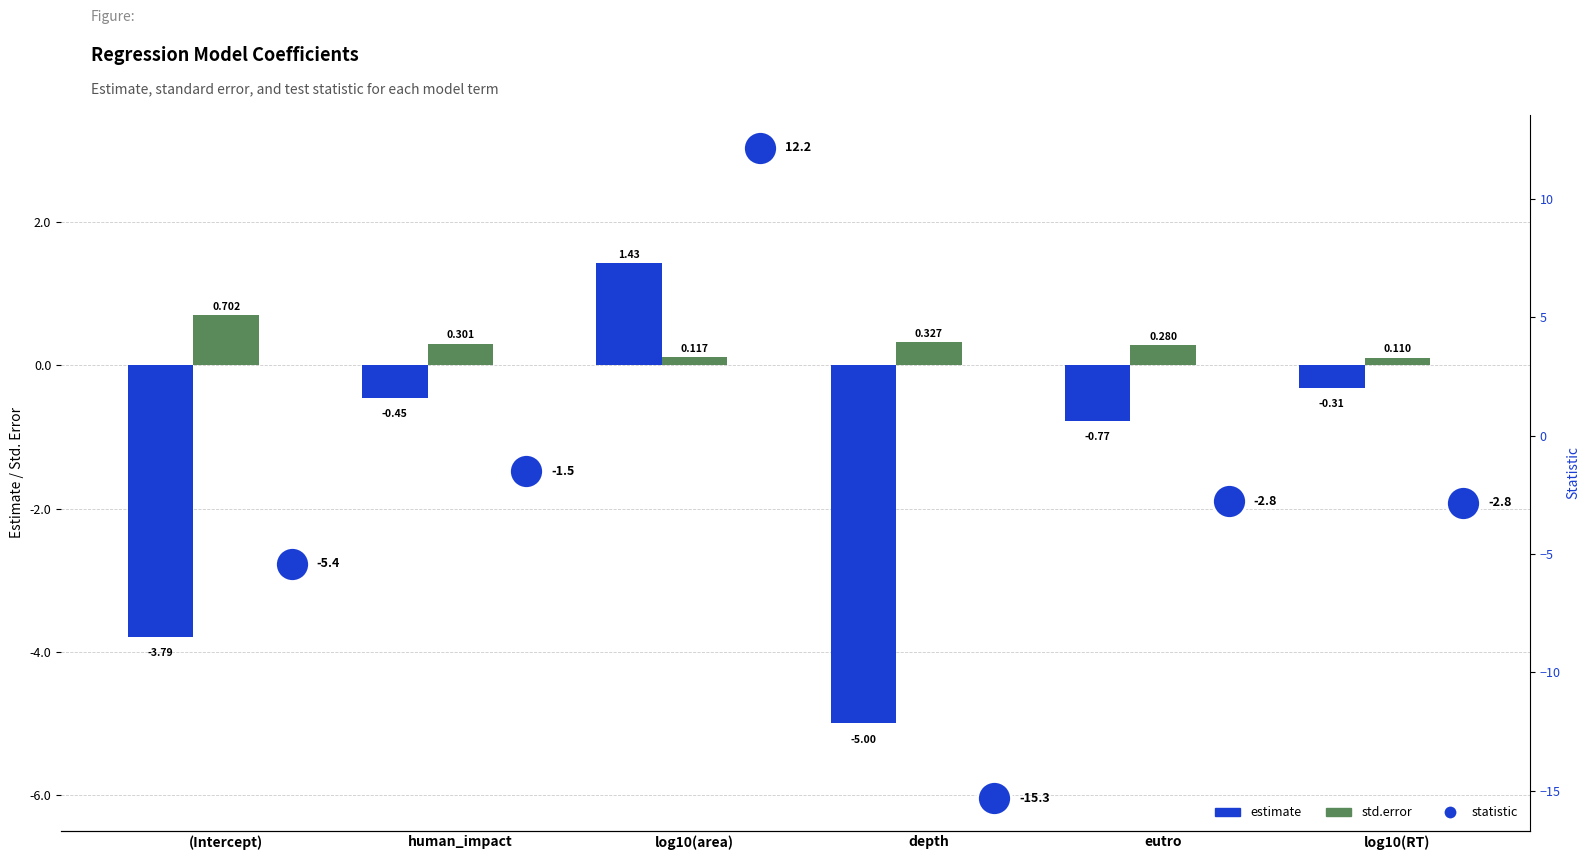

What is the total value across all series at eutro?

-3.3